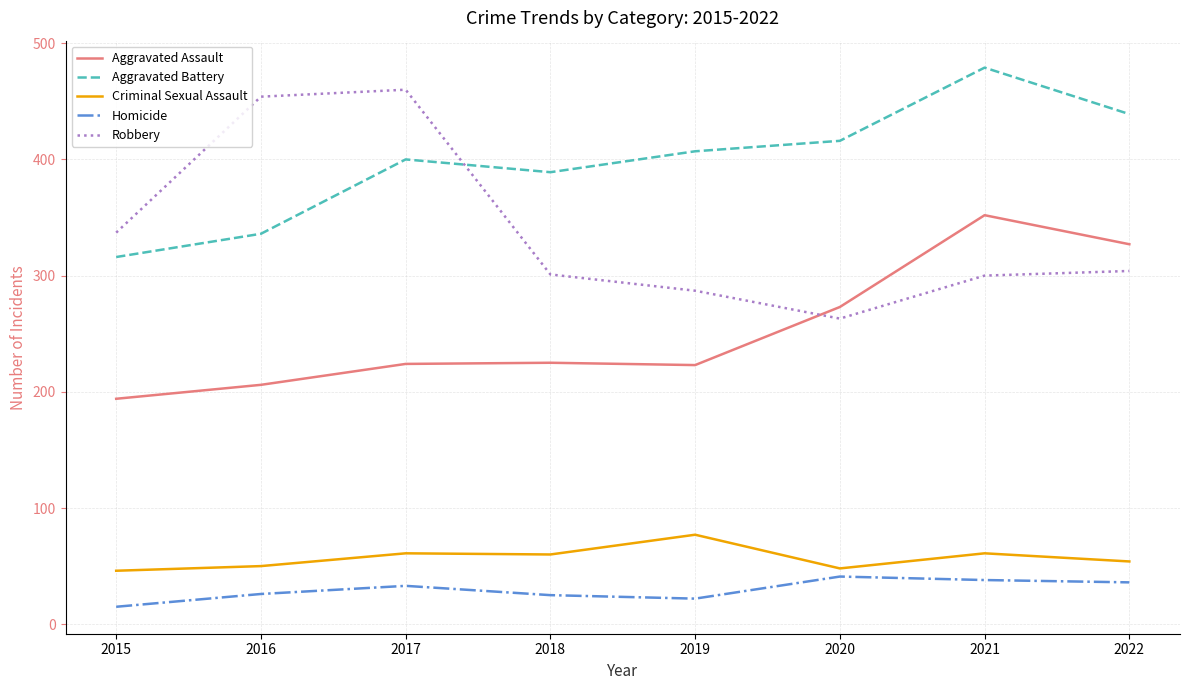

Rank the series at 2022 from highest to lowest value.

Aggravated Battery, Aggravated Assault, Robbery, Criminal Sexual Assault, Homicide